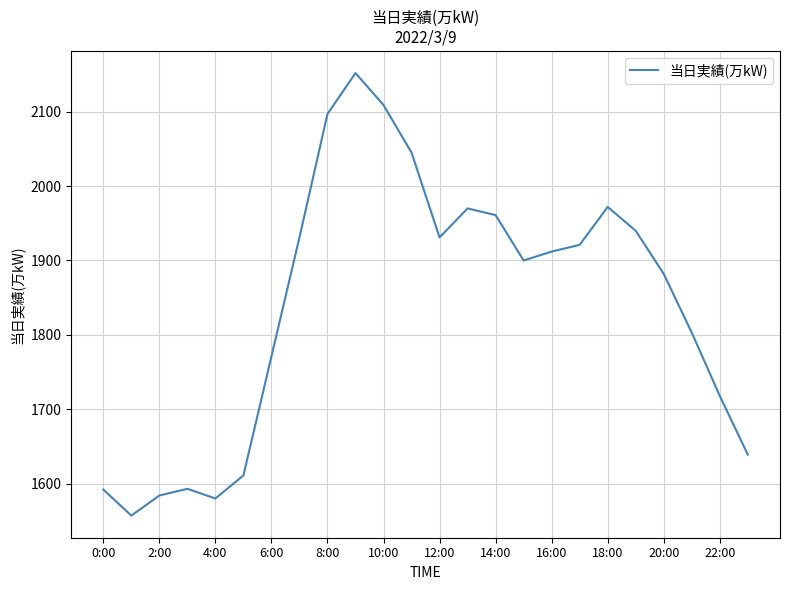

What is the average value?

1840